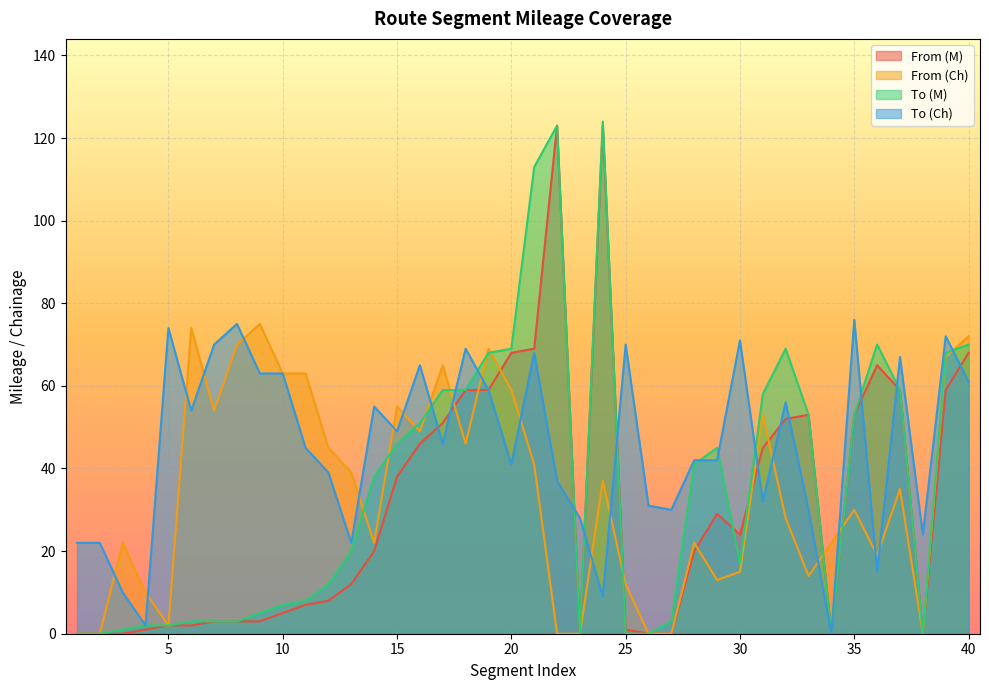

Where is From (M) nearest to the value 61?

18